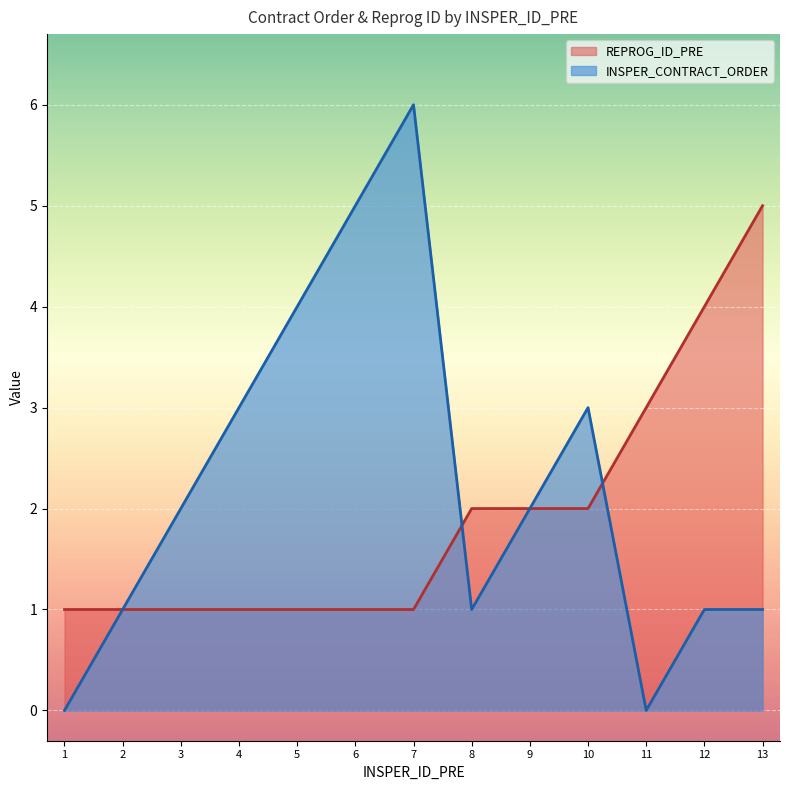

Which series has the widest spread of values?

INSPER_CONTRACT_ORDER